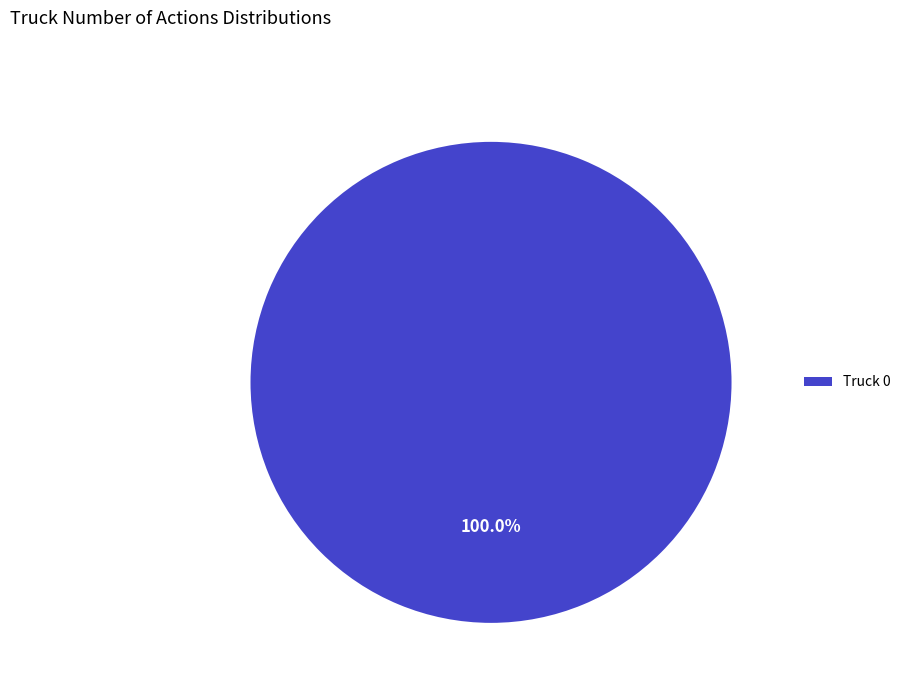

Does Truck 0 represent more than half of the total?

Yes